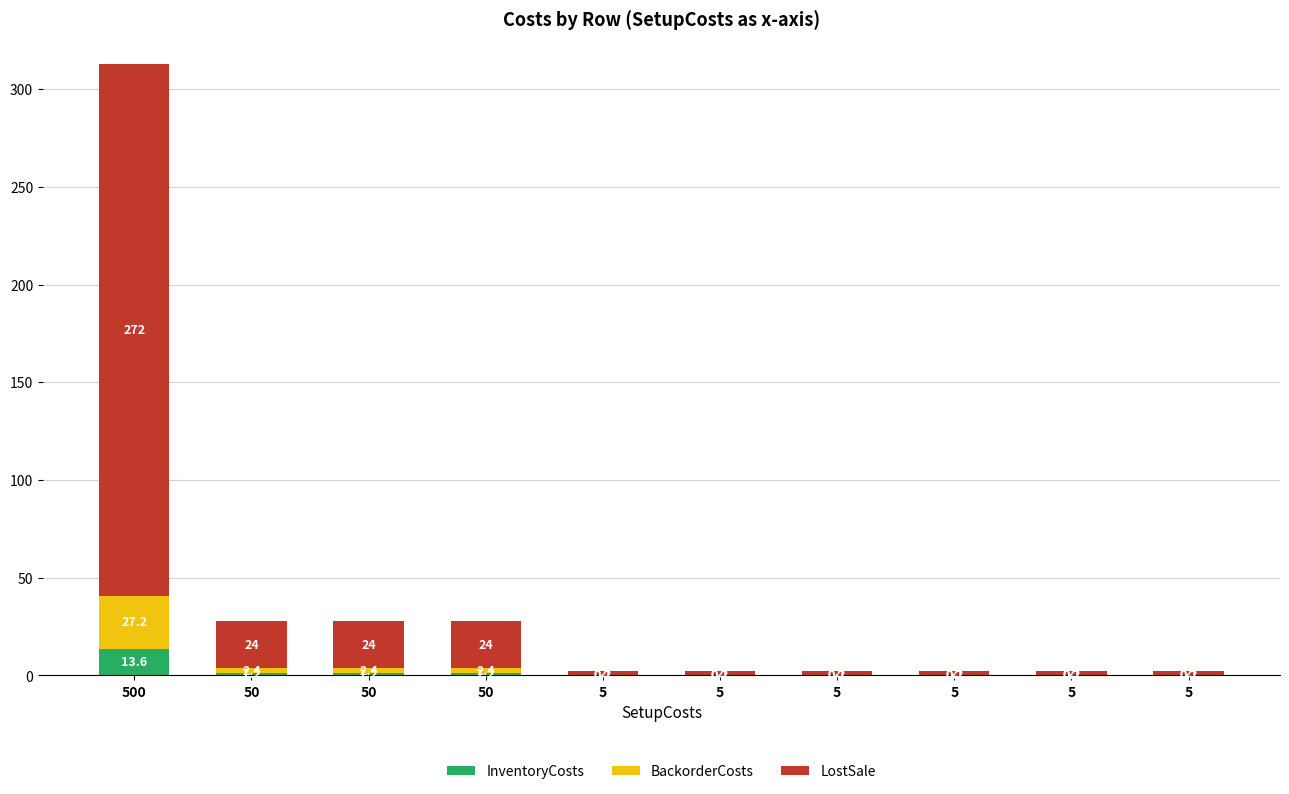

What are all the series names shown in the legend?

InventoryCosts, BackorderCosts, LostSale